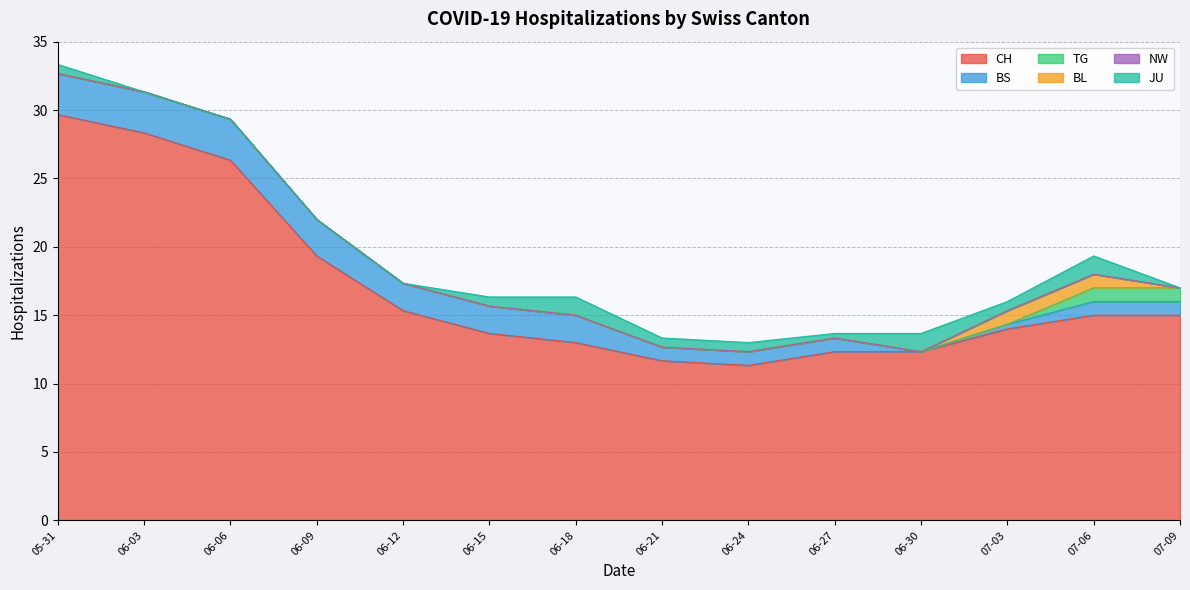

Rank the series at 2020-06-28 from highest to lowest value.

CH, BS, TG, BL, NW, JU